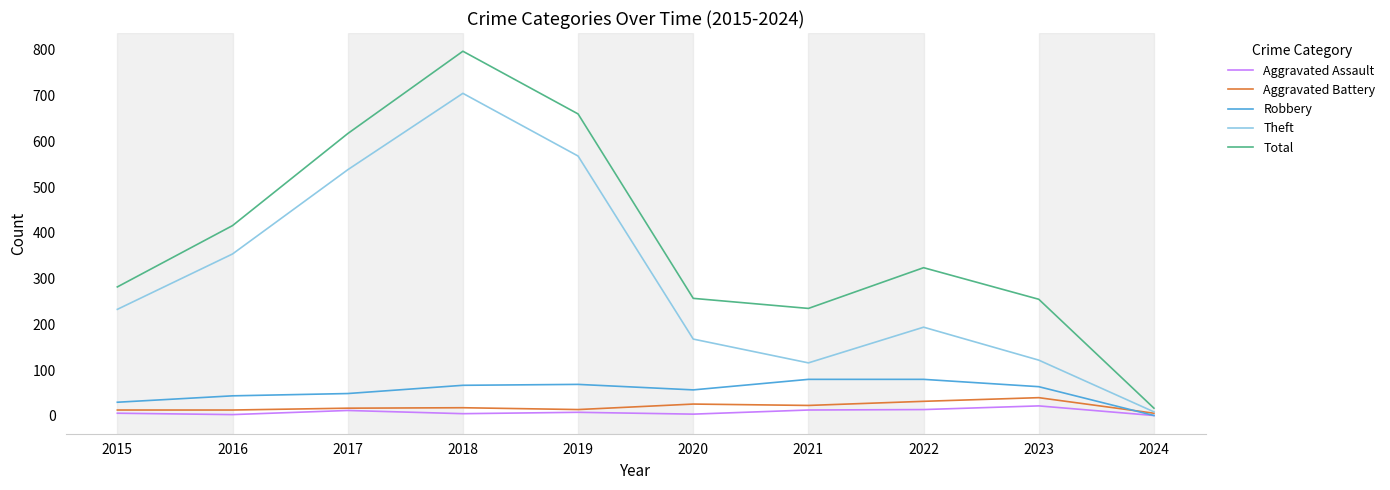

Which series has the widest spread of values?

Total